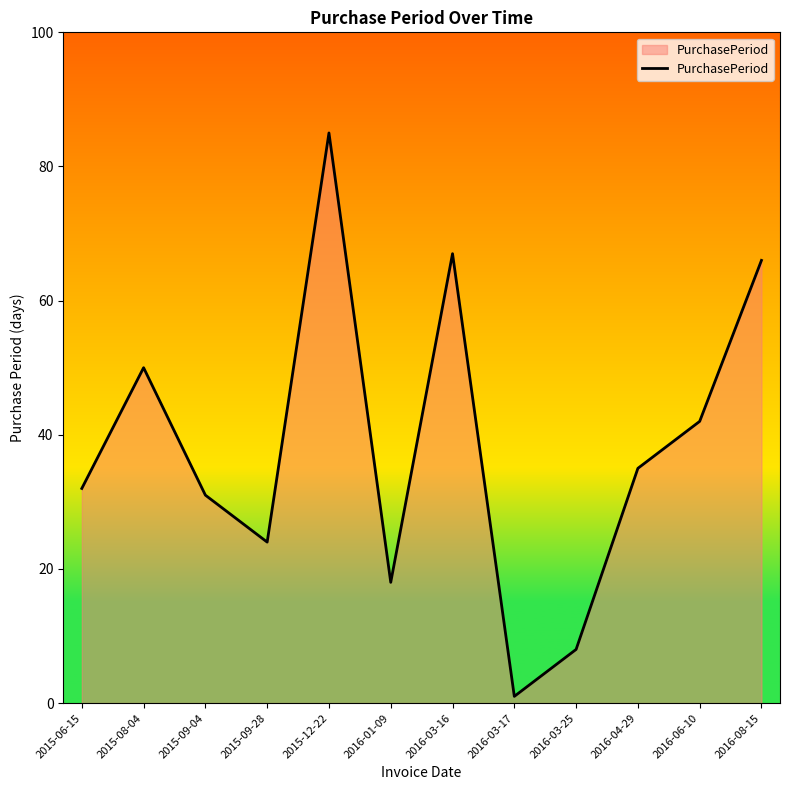

True or false: there are more than 2 points higher than both neighbors.

True